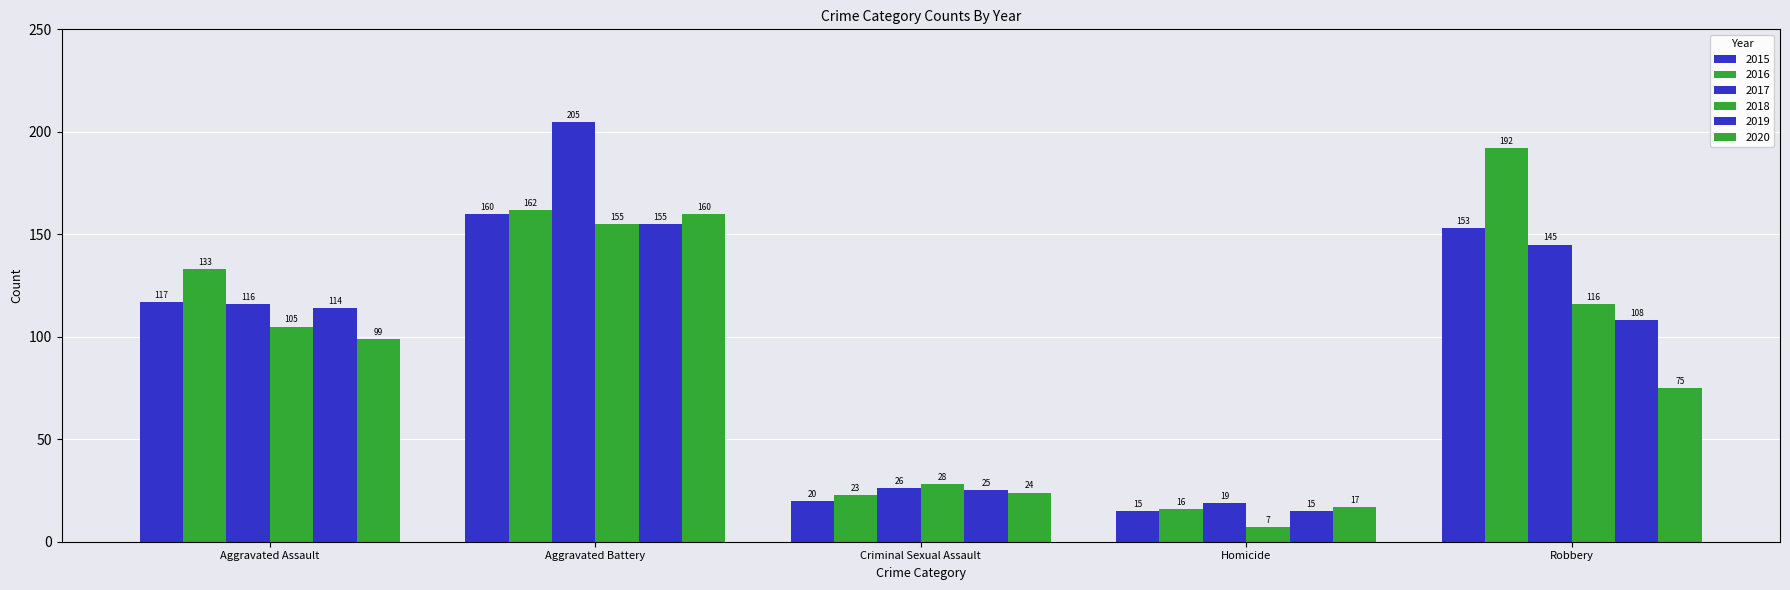

List the series in order of their peak value, highest first.

2017, 2016, 2015, 2020, 2018, 2019